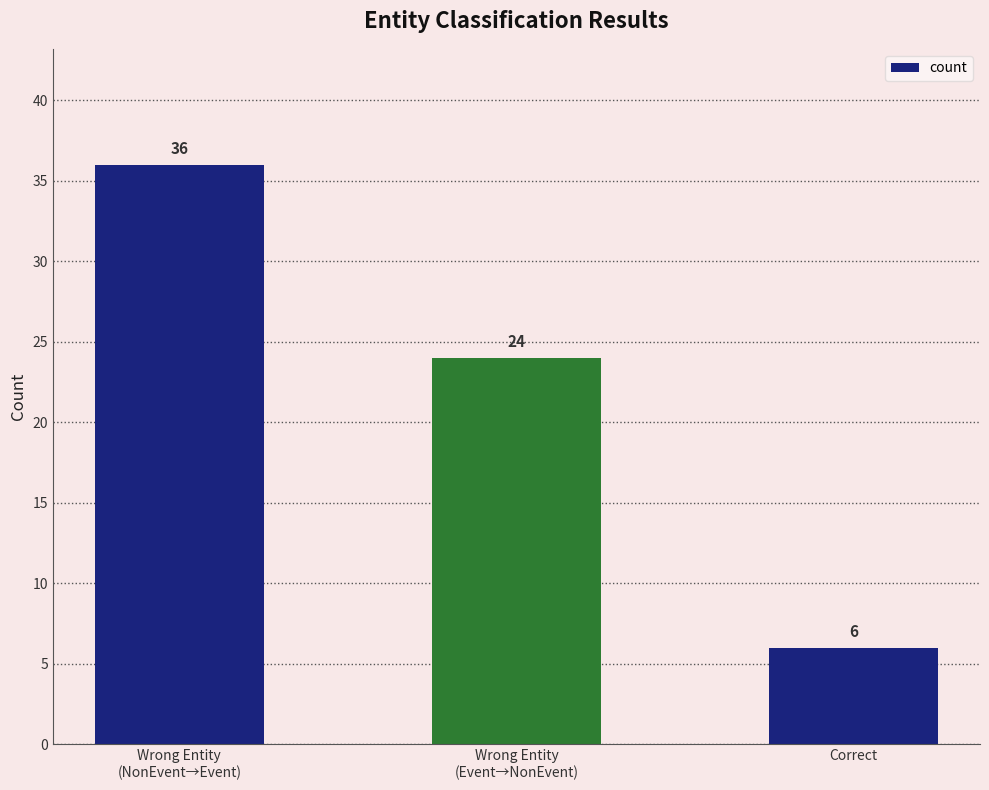

What value does the data have at Wrong Entity
(NonEvent→Event), to the nearest 10?

40